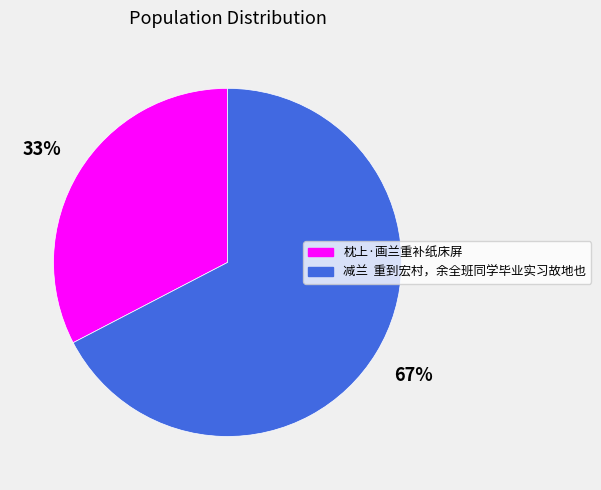

Do 枕上·画兰重补纸床屏 and 减兰 重到宏村，余全班同学毕业实习故地也 together represent more than half of the pie?

Yes